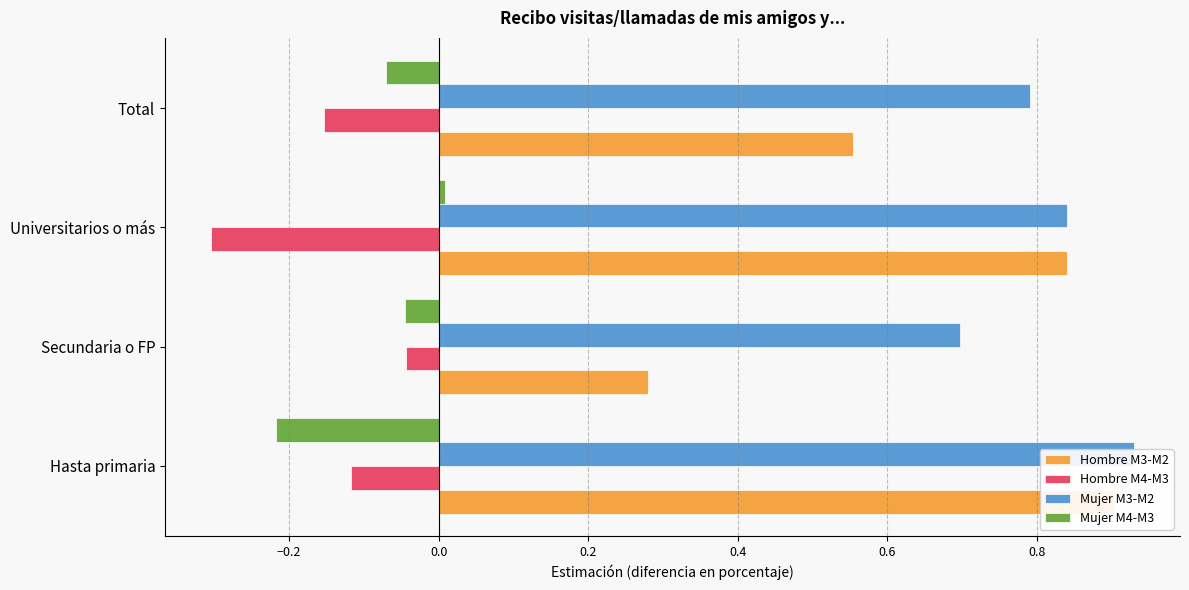

What is the difference between the maximum and minimum values in the Mujer M3-M2 series?

0.2